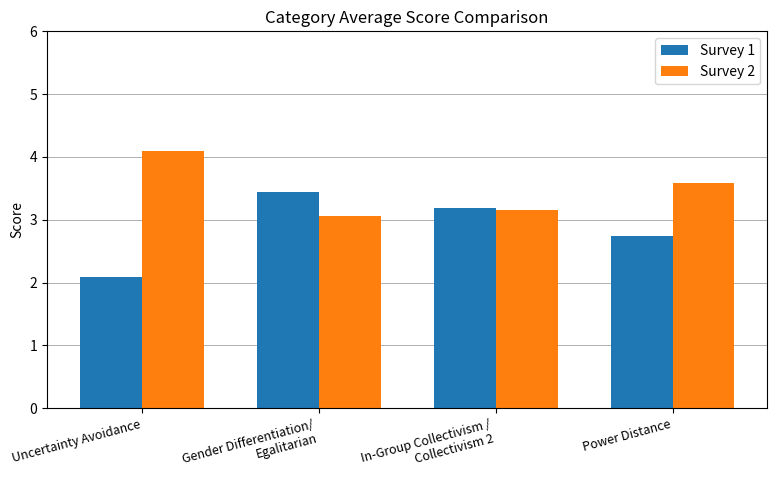

True or false: Survey 2 has a value of 5.6 at In-Group Collectivism /
Collectivism 2.

False